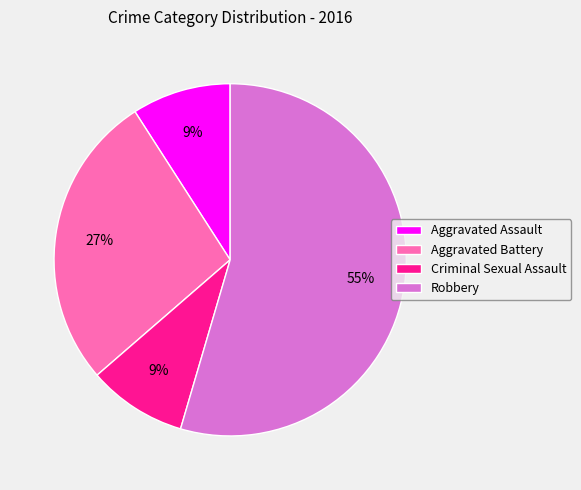

Is the sum of Criminal Sexual Assault and Aggravated Assault greater than half?

No